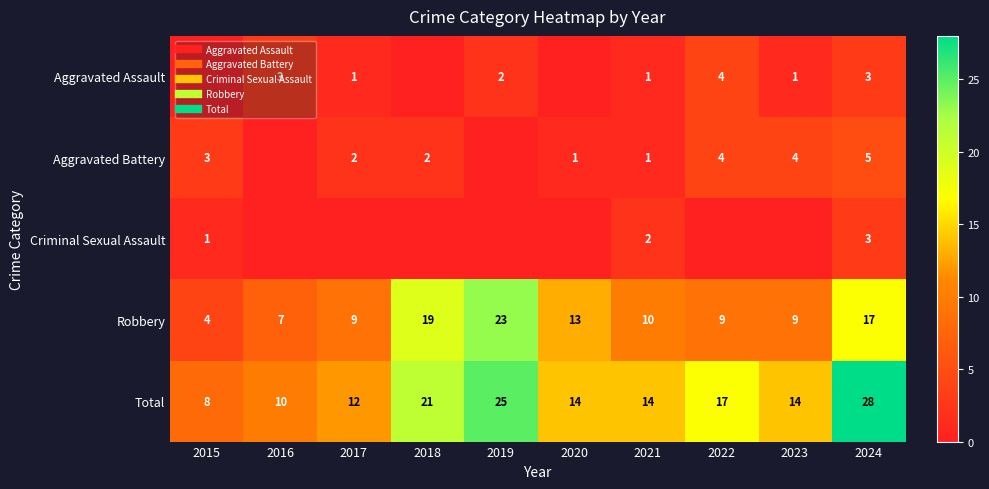

Is it true that Total equals 22 at 2023?

False